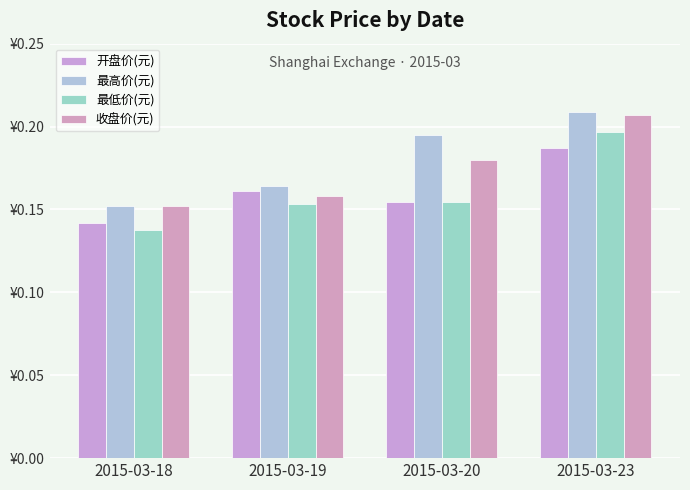

Reading right to left, extract all data points from this chart.

开盘价(元): 0.2	0.2	0.2	0.1
最高价(元): 0.2	0.2	0.2	0.2
最低价(元): 0.2	0.2	0.2	0.1
收盘价(元): 0.2	0.2	0.2	0.2